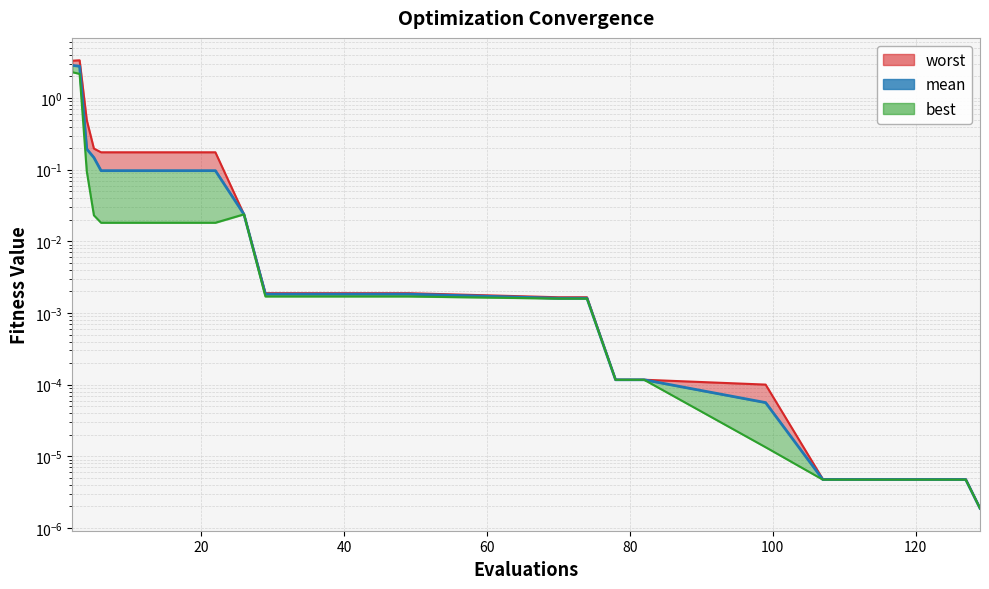

The worst (line) series shows 0.0 at 23. True or false?

False